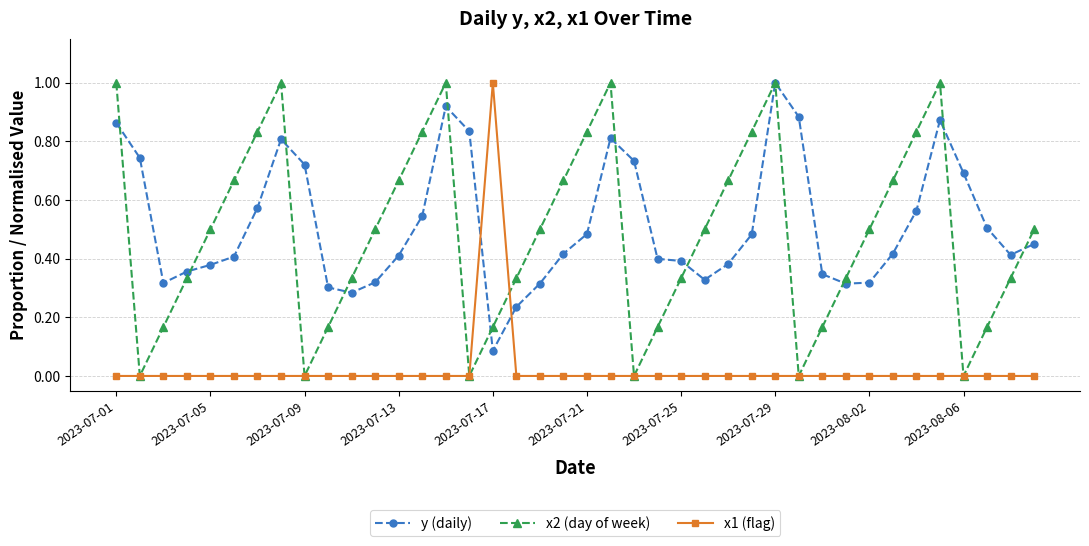

In x2 (day of week), how many points are lower than both neighbors (excluding endpoints)?

6